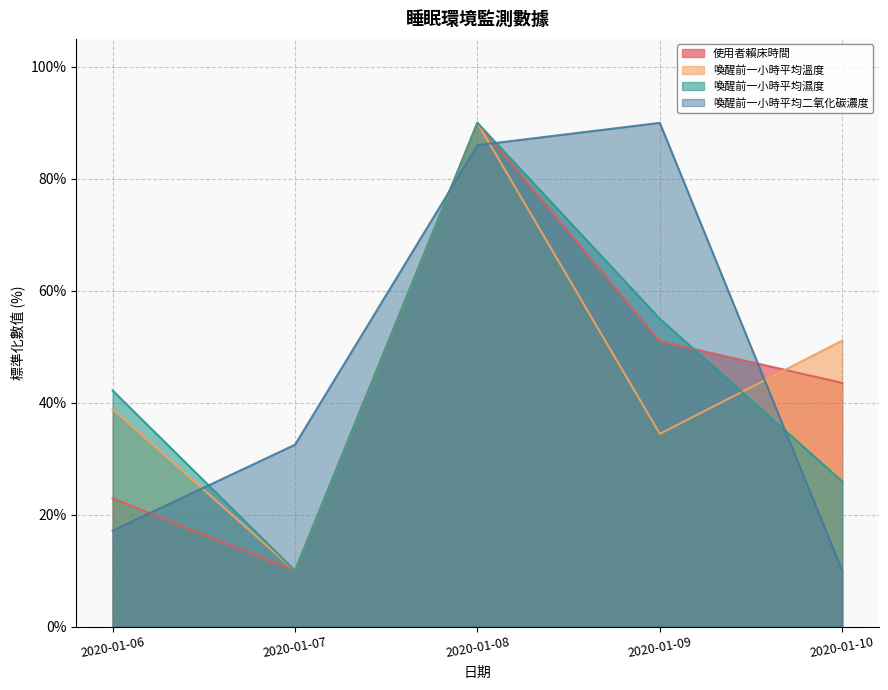

Read the 喚醒前一小時平均濕度 value at 2020-01-09.

55.0